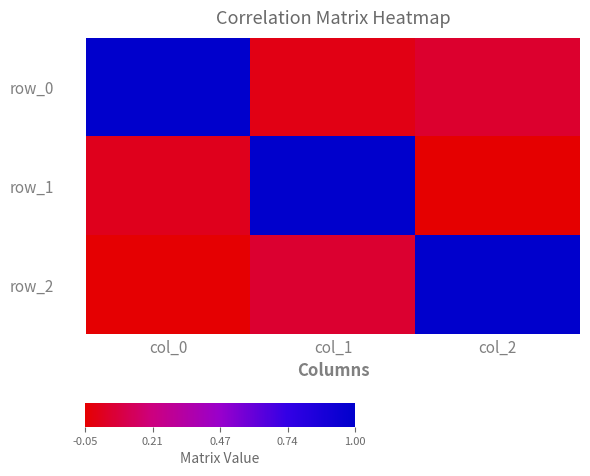

At which label does row_1 first exceed 0?

col_0